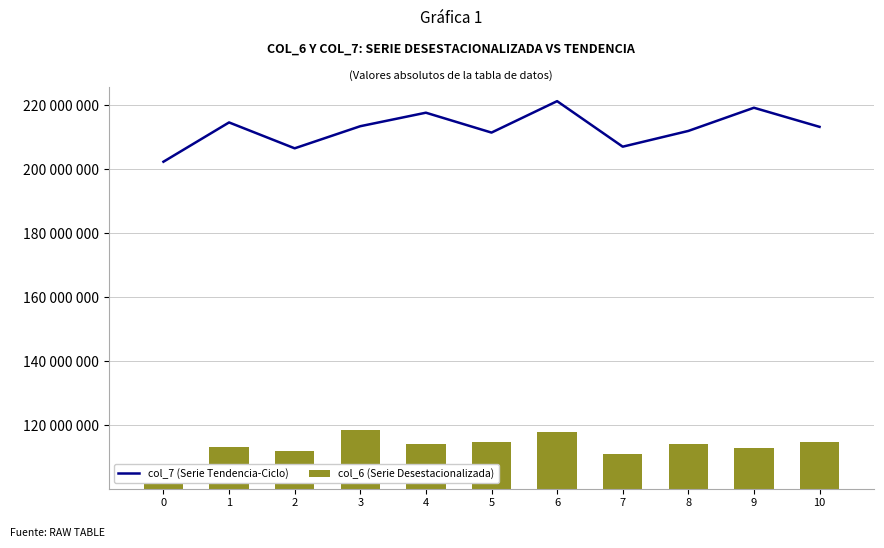

Rank the series by their average value, from highest to lowest.

col_7 (Serie Tendencia-Ciclo), col_6 (Serie Desestacionalizada)